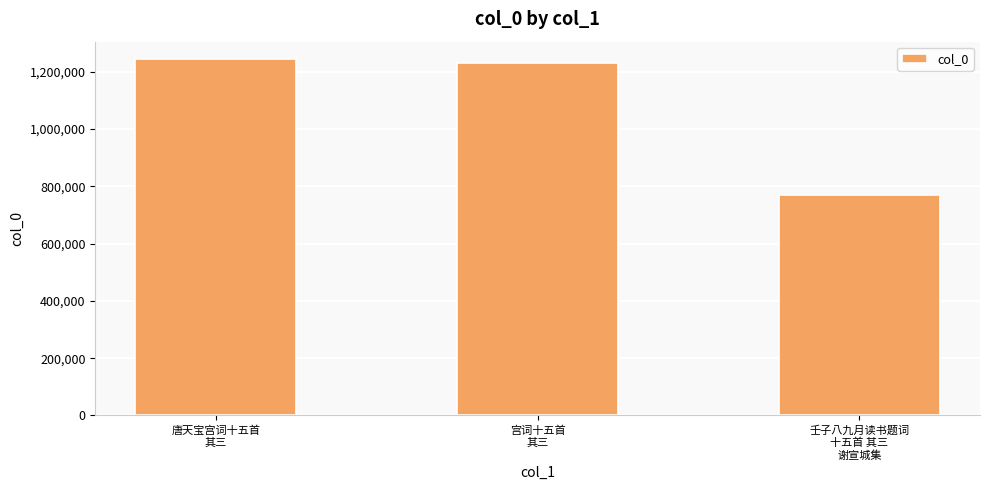

Which has a higher value, 唐天宝宫词十五首
其三 or 壬子八九月读书题词
十五首 其三
谢宣城集?

唐天宝宫词十五首
其三